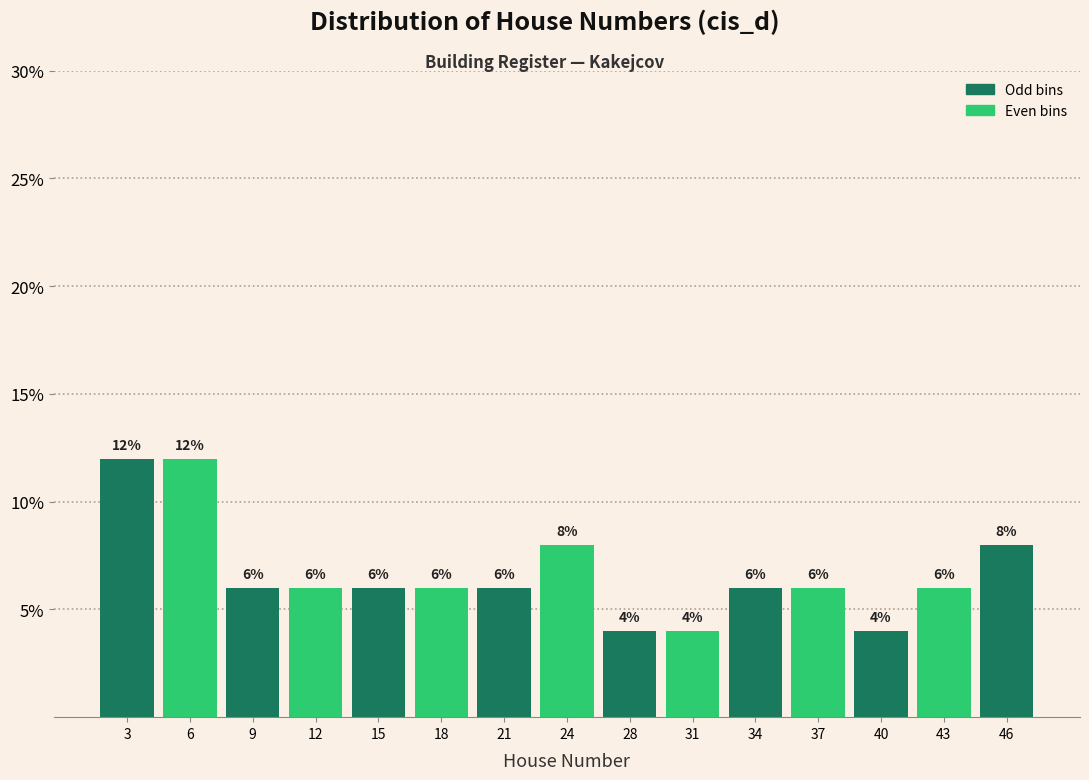

What is the height of the bar covering 35.5 to 38.5 on the x-axis? The bar edges are not printed on the chart, so give them approximately, as read against the axis.

6